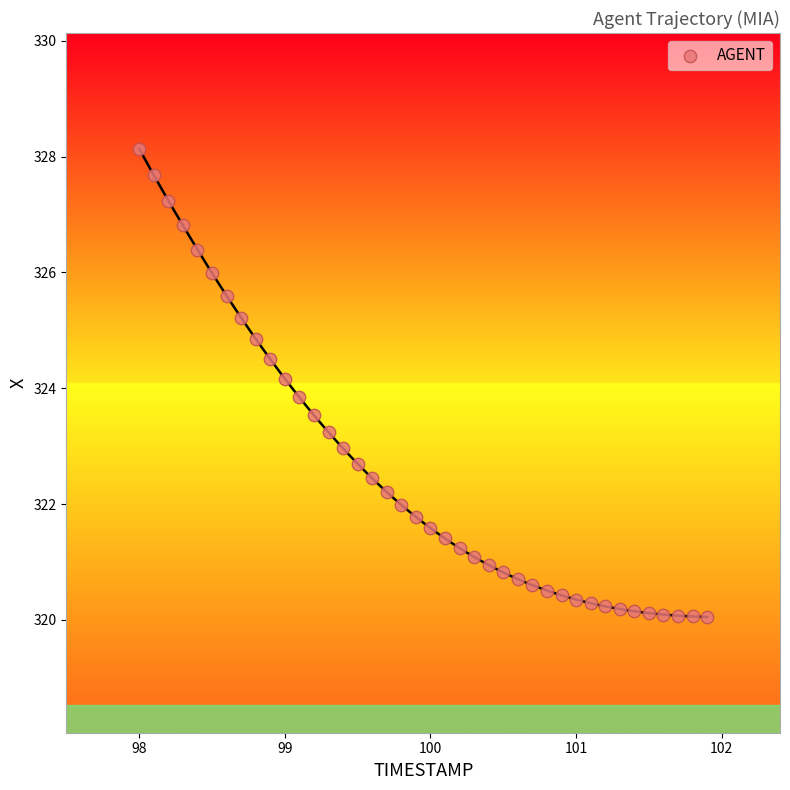

What is the range of X values (max minus min)?

3.9